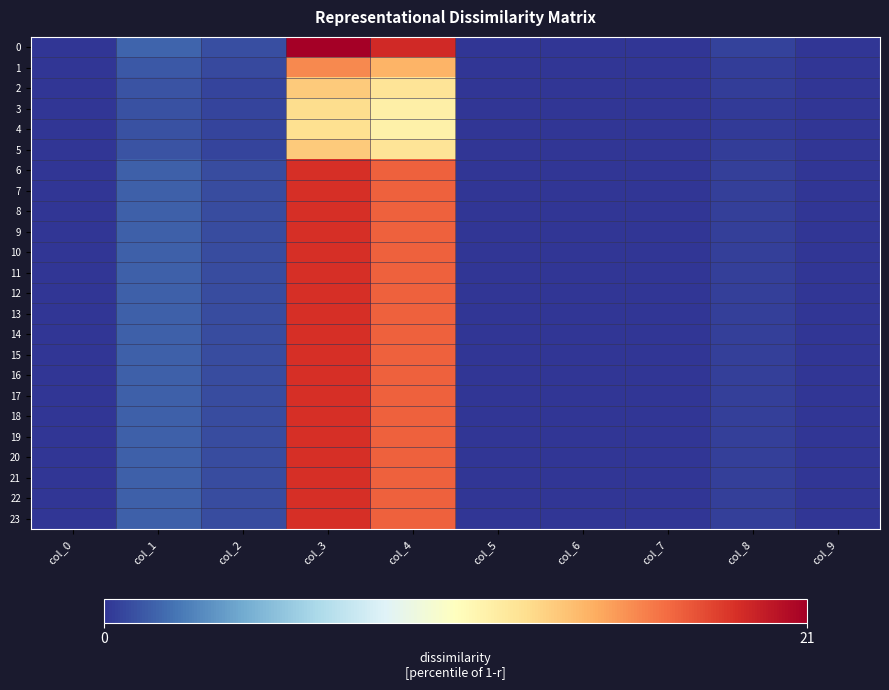

Reading left to right, what are all the values shown in this chart?

0: col_0=0.0	col_1=1.6	col_2=0.9	col_3=21.2	col_4=19.3	col_5=0.0	col_6=0.0	col_7=0.0	col_8=0.4	col_9=0.0
1: col_0=0.0	col_1=1.2	col_2=0.7	col_3=16.0	col_4=14.5	col_5=0.0	col_6=0.0	col_7=0.0	col_8=0.3	col_9=0.0
2: col_0=0.0	col_1=1.0	col_2=0.6	col_3=13.6	col_4=12.4	col_5=0.0	col_6=0.0	col_7=0.0	col_8=0.3	col_9=0.0
3: col_0=0.0	col_1=1.0	col_2=0.5	col_3=12.8	col_4=11.6	col_5=0.0	col_6=0.0	col_7=0.0	col_8=0.2	col_9=0.0
4: col_0=0.0	col_1=0.9	col_2=0.5	col_3=12.6	col_4=11.5	col_5=0.0	col_6=0.0	col_7=0.0	col_8=0.2	col_9=0.0
5: col_0=0.0	col_1=1.0	col_2=0.6	col_3=13.6	col_4=12.4	col_5=0.0	col_6=0.0	col_7=0.0	col_8=0.3	col_9=0.0
6: col_0=0.0	col_1=1.4	col_2=0.8	col_3=19.1	col_4=17.4	col_5=0.0	col_6=0.0	col_7=0.0	col_8=0.4	col_9=0.0
7: col_0=0.0	col_1=1.4	col_2=0.8	col_3=19.1	col_4=17.4	col_5=0.0	col_6=0.0	col_7=0.0	col_8=0.4	col_9=0.0
8: col_0=0.0	col_1=1.4	col_2=0.8	col_3=19.1	col_4=17.4	col_5=0.0	col_6=0.0	col_7=0.0	col_8=0.4	col_9=0.0
9: col_0=0.0	col_1=1.4	col_2=0.8	col_3=19.1	col_4=17.4	col_5=0.0	col_6=0.0	col_7=0.0	col_8=0.4	col_9=0.0
10: col_0=0.0	col_1=1.4	col_2=0.8	col_3=19.1	col_4=17.4	col_5=0.0	col_6=0.0	col_7=0.0	col_8=0.4	col_9=0.0
11: col_0=0.0	col_1=1.4	col_2=0.8	col_3=19.1	col_4=17.4	col_5=0.0	col_6=0.0	col_7=0.0	col_8=0.4	col_9=0.0
12: col_0=0.0	col_1=1.4	col_2=0.8	col_3=19.1	col_4=17.4	col_5=0.0	col_6=0.0	col_7=0.0	col_8=0.4	col_9=0.0
13: col_0=0.0	col_1=1.4	col_2=0.8	col_3=19.1	col_4=17.4	col_5=0.0	col_6=0.0	col_7=0.0	col_8=0.4	col_9=0.0
14: col_0=0.0	col_1=1.4	col_2=0.8	col_3=19.1	col_4=17.4	col_5=0.0	col_6=0.0	col_7=0.0	col_8=0.4	col_9=0.0
15: col_0=0.0	col_1=1.4	col_2=0.8	col_3=19.1	col_4=17.4	col_5=0.0	col_6=0.0	col_7=0.0	col_8=0.4	col_9=0.0
16: col_0=0.0	col_1=1.4	col_2=0.8	col_3=19.1	col_4=17.4	col_5=0.0	col_6=0.0	col_7=0.0	col_8=0.4	col_9=0.0
17: col_0=0.0	col_1=1.4	col_2=0.8	col_3=19.1	col_4=17.4	col_5=0.0	col_6=0.0	col_7=0.0	col_8=0.4	col_9=0.0
18: col_0=0.0	col_1=1.4	col_2=0.8	col_3=19.1	col_4=17.4	col_5=0.0	col_6=0.0	col_7=0.0	col_8=0.4	col_9=0.0
19: col_0=0.0	col_1=1.4	col_2=0.8	col_3=19.1	col_4=17.4	col_5=0.0	col_6=0.0	col_7=0.0	col_8=0.4	col_9=0.0
20: col_0=0.0	col_1=1.4	col_2=0.8	col_3=19.1	col_4=17.4	col_5=0.0	col_6=0.0	col_7=0.0	col_8=0.4	col_9=0.0
21: col_0=0.0	col_1=1.4	col_2=0.8	col_3=19.1	col_4=17.4	col_5=0.0	col_6=0.0	col_7=0.0	col_8=0.4	col_9=0.0
22: col_0=0.0	col_1=1.4	col_2=0.8	col_3=19.1	col_4=17.4	col_5=0.0	col_6=0.0	col_7=0.0	col_8=0.4	col_9=0.0
23: col_0=0.0	col_1=1.4	col_2=0.8	col_3=19.1	col_4=17.4	col_5=0.0	col_6=0.0	col_7=0.0	col_8=0.4	col_9=0.0